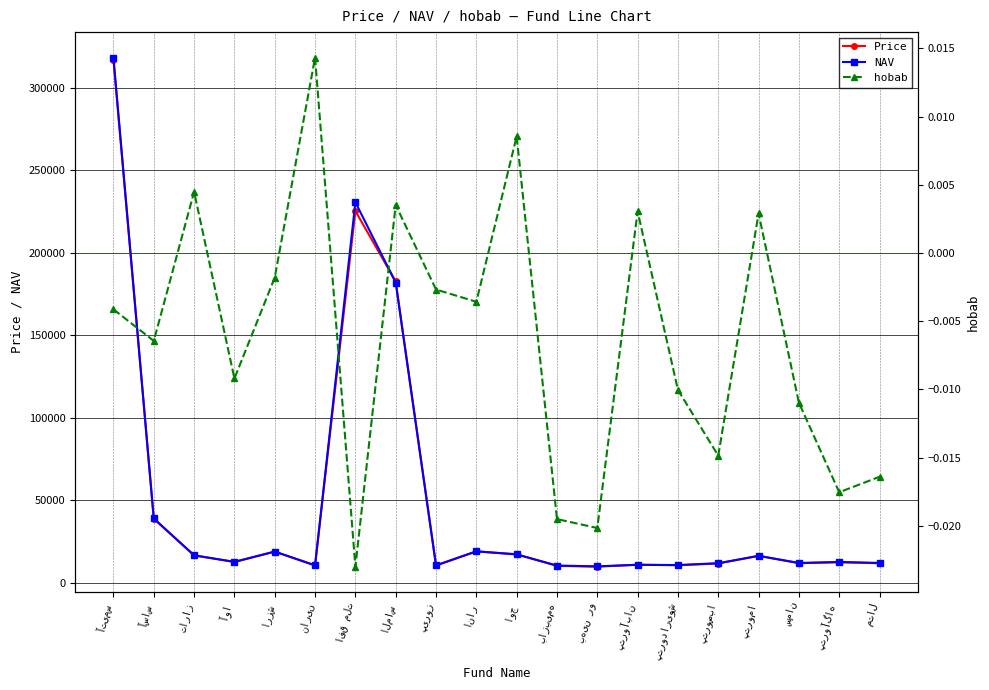

Reading right to left, what are all the values shown in this chart?

Price: متال=11750.0	پتروآگاه=12320.0	سمان=11800.0	پتروما=16267.0	پتروصبا=11600.0	پتروداریوش=10550.0	پتروآبان=10855.0	بهین رو=9670.0	بازبیمه=10151.0	اوج=17223.0	انار=18930.0	پیروز=10420.0	الماس=182561.0	افق ملت=225300.0	نارین=10550.0	ارزش=18800.0	آوا=12491.0	تاراز=16590.0	آساس=38685.0	آتیمس=317000.0
NAV: متال=11946.0	پتروآگاه=12540.0	سمان=11931.0	پتروما=16220.0	پتروصبا=11775.0	پتروداریوش=10657.0	پتروآبان=10822.0	بهین رو=9869.0	بازبیمه=10353.0	اوج=17077.0	انار=18998.0	پیروز=10448.0	الماس=181921.0	افق ملت=230604.0	نارین=10401.0	ارزش=18834.0	آوا=12607.0	تاراز=16516.0	آساس=38936.0	آتیمس=318316.0
hobab: متال=-0.0	پتروآگاه=-0.0	سمان=-0.0	پتروما=0.0	پتروصبا=-0.0	پتروداریوش=-0.0	پتروآبان=0.0	بهین رو=-0.0	بازبیمه=-0.0	اوج=0.0	انار=-0.0	پیروز=-0.0	الماس=0.0	افق ملت=-0.0	نارین=0.0	ارزش=-0.0	آوا=-0.0	تاراز=0.0	آساس=-0.0	آتیمس=-0.0